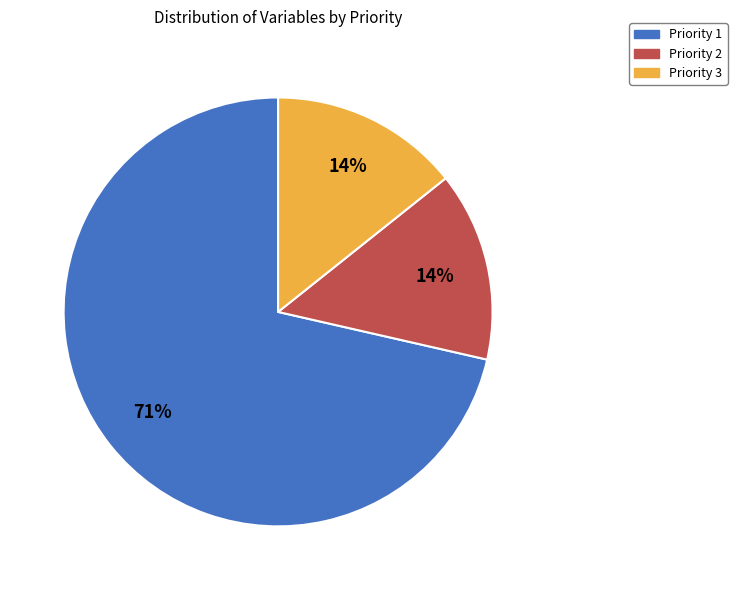

True or false: Priority 3 accounts for 78% of the total.

False